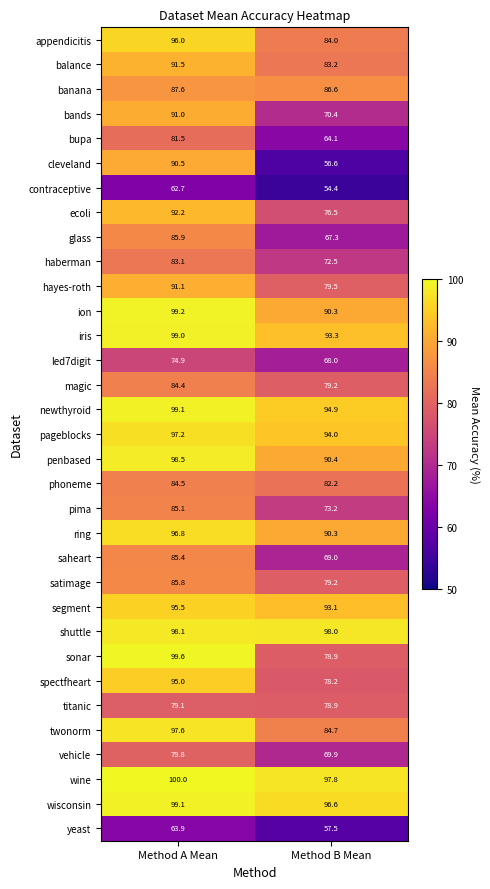

What is the approximate value of bands at Method A Mean?

91.0